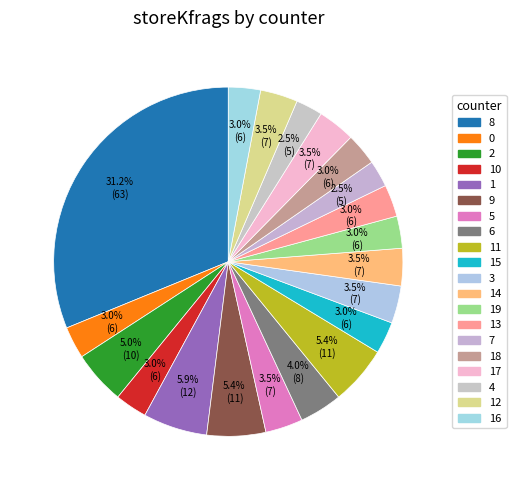

What percentage is NOT represented by 8?

68.8%